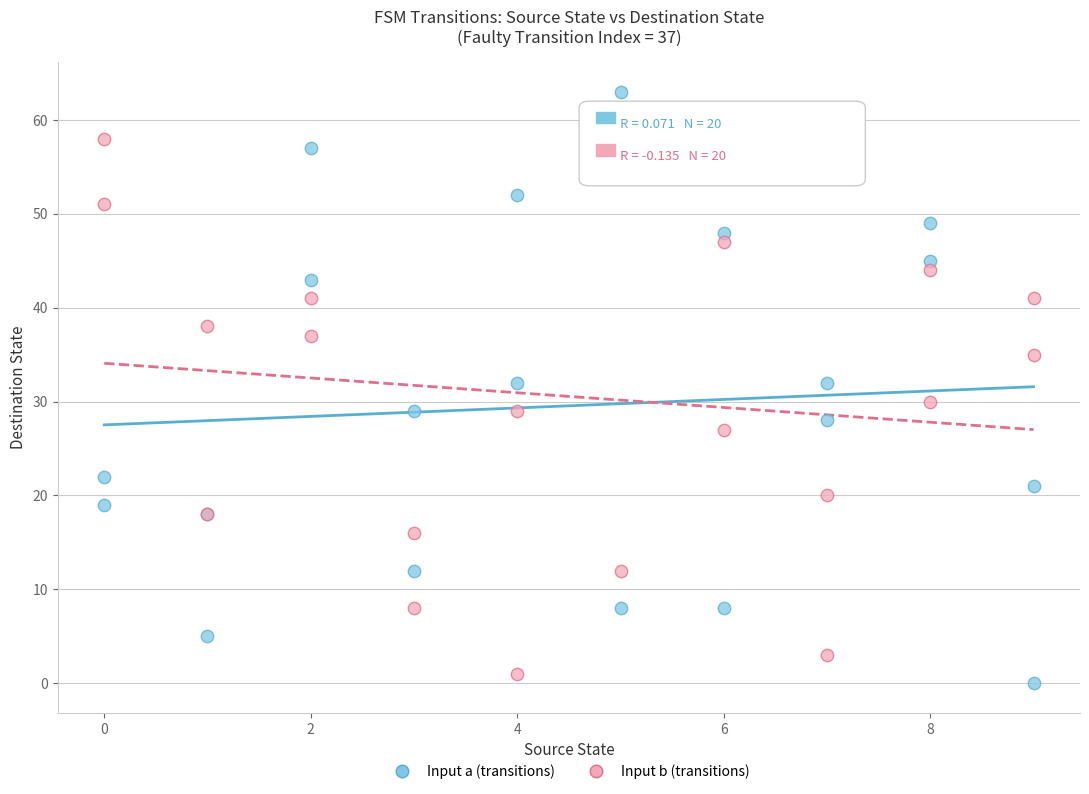

Which series reaches the maximum Y coordinate?

Input a (transitions)